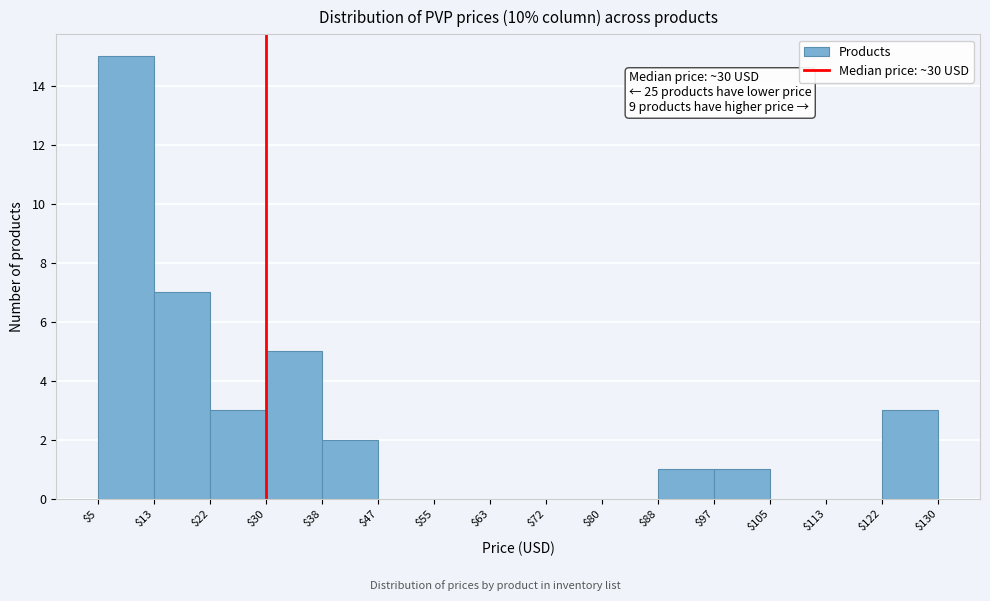

Over which range of the x-axis is the bar tallest?

$5 to $13